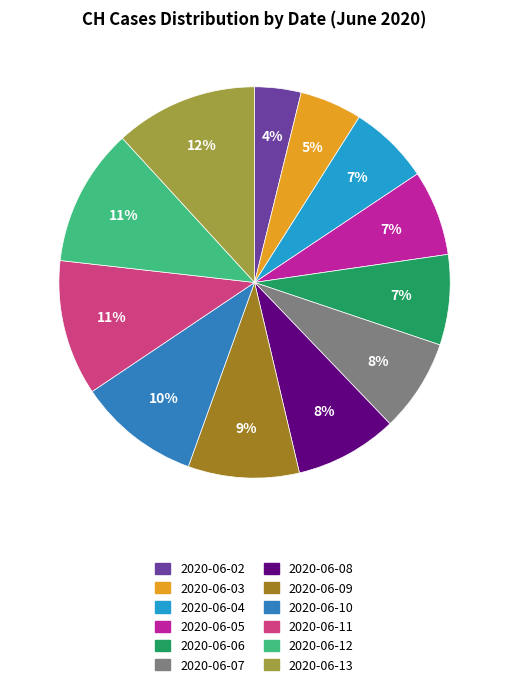

How many slices are in this pie chart?

12